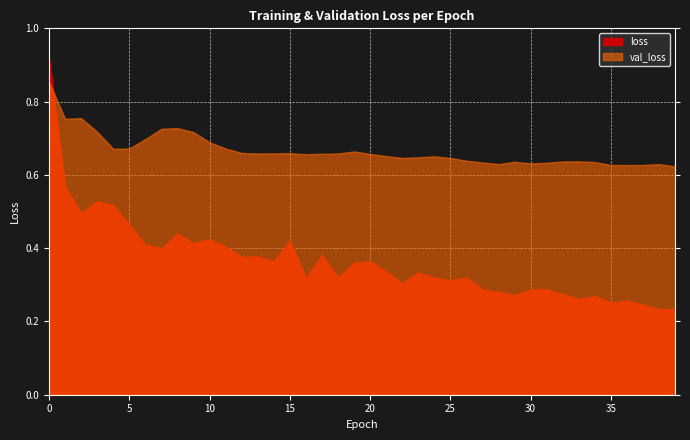

After their last crossing, which series has the higher values: loss or val_loss?

val_loss